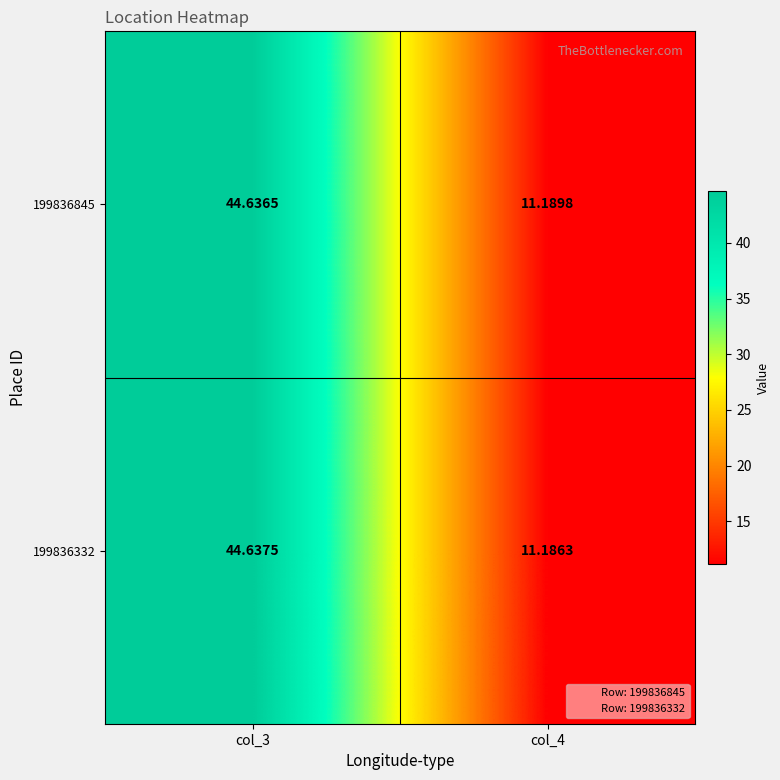

Is the value of 199836332 at col_4 greater than the value of 199836845 at col_4?

No